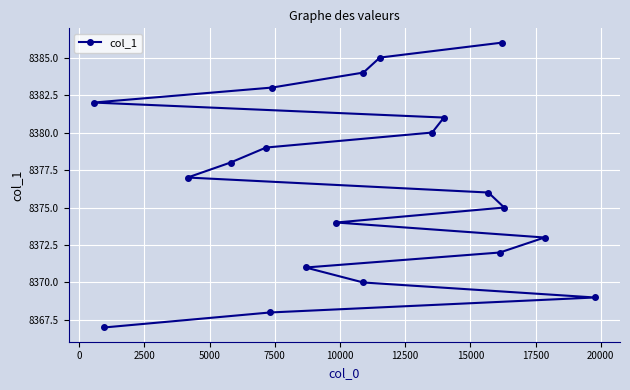

What is the difference between the second highest and minimum values?

18